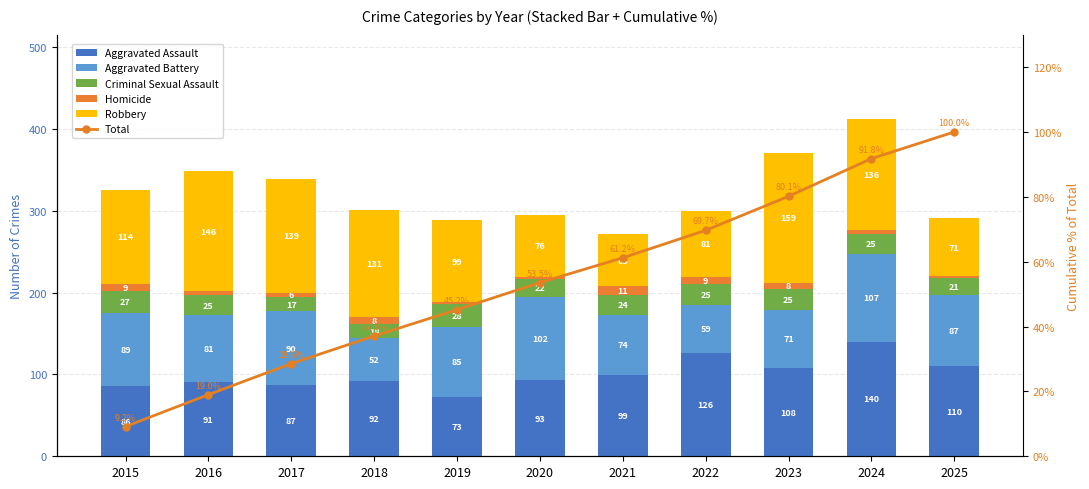

Which label corresponds to the largest value in the chart?

2023